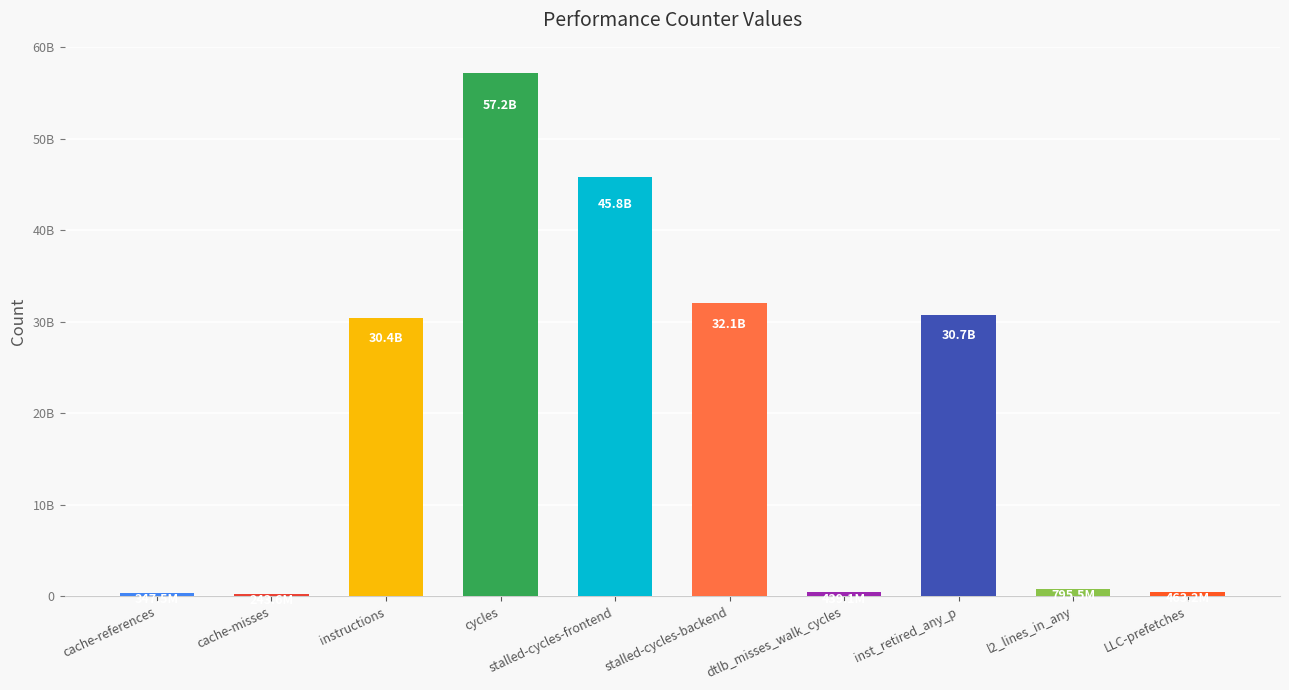

What is the label of the 4th bar from the right?

dtlb_misses_walk_cycles